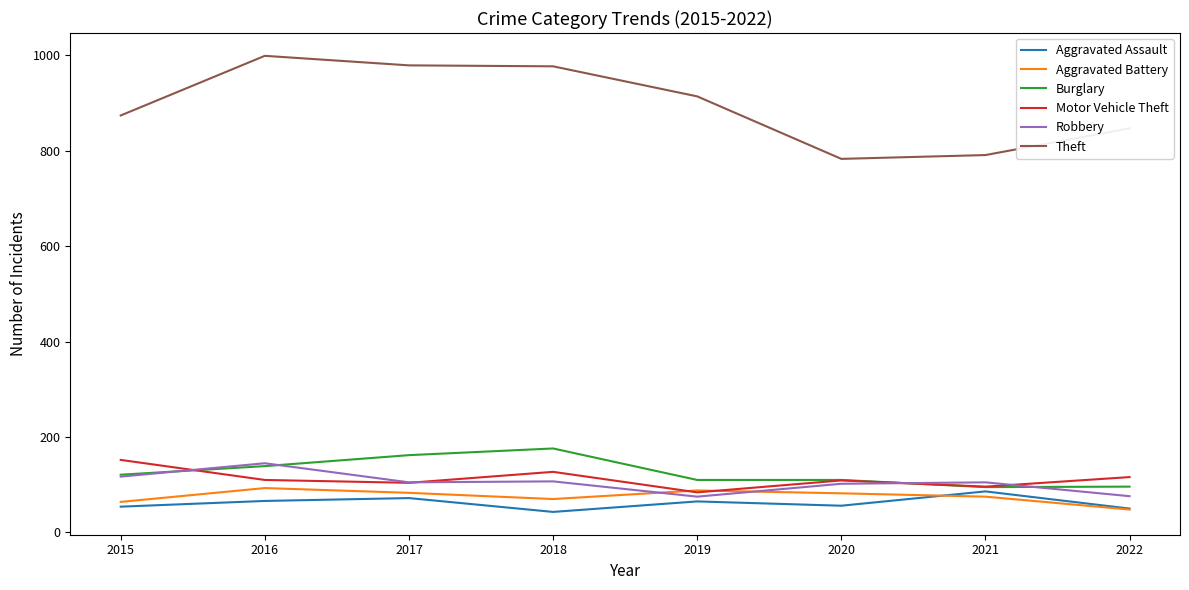

Which series has the largest range (max minus min)?

Theft